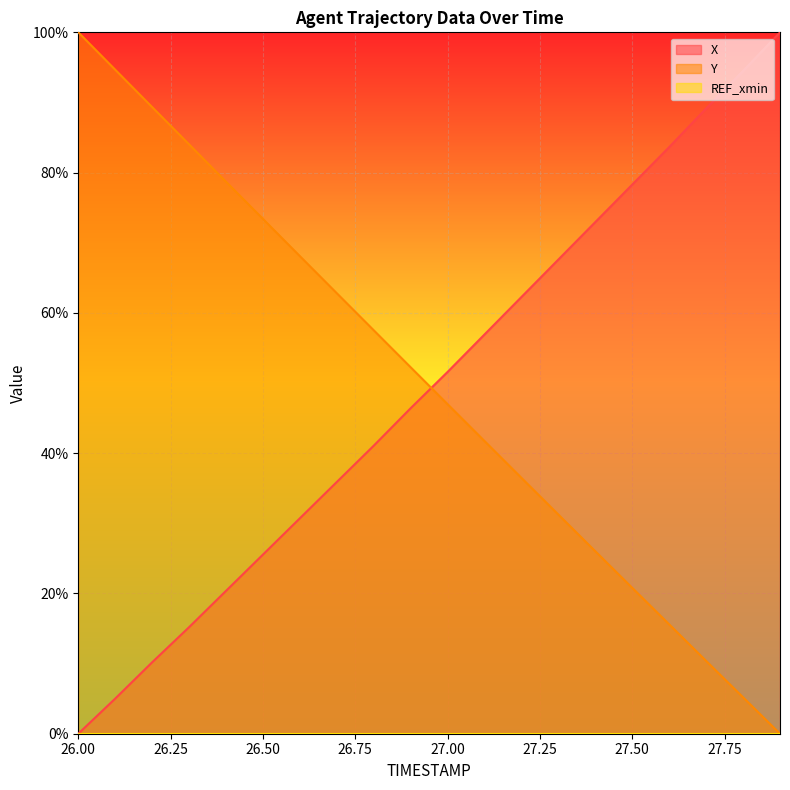

True or false: Y and X cross at least once.

True